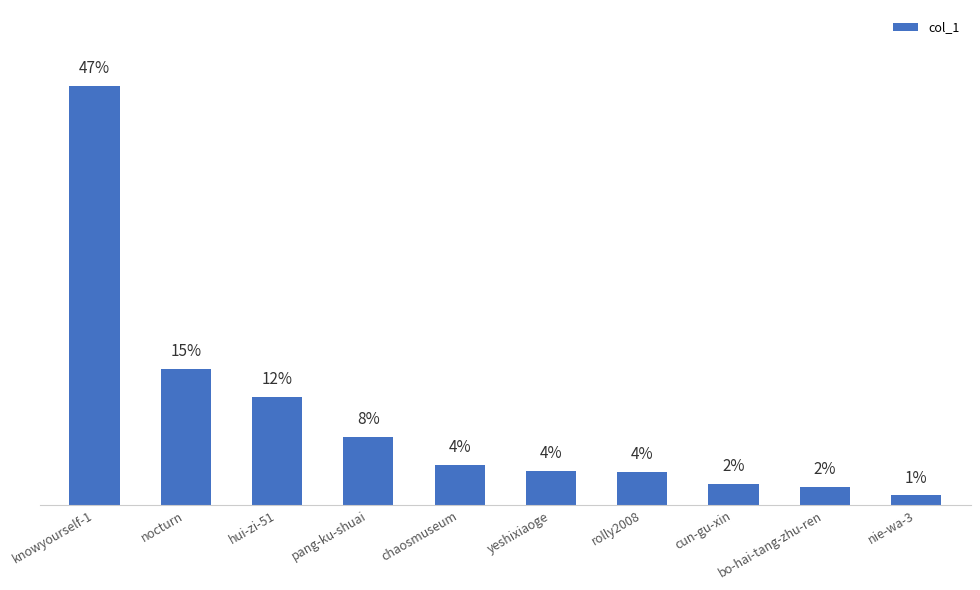

Where is the data nearest to the value 407952?

nocturn